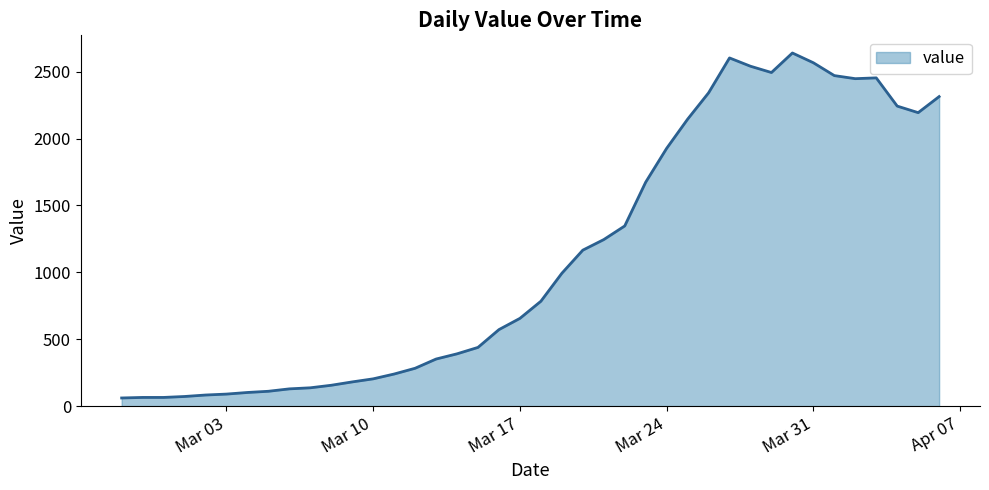

Where is the first local maximum?

2020-03-27